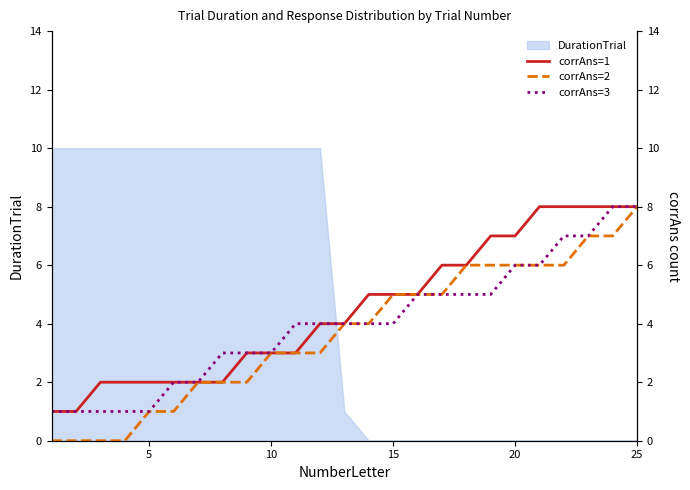

What is the maximum value shown in the chart?

8